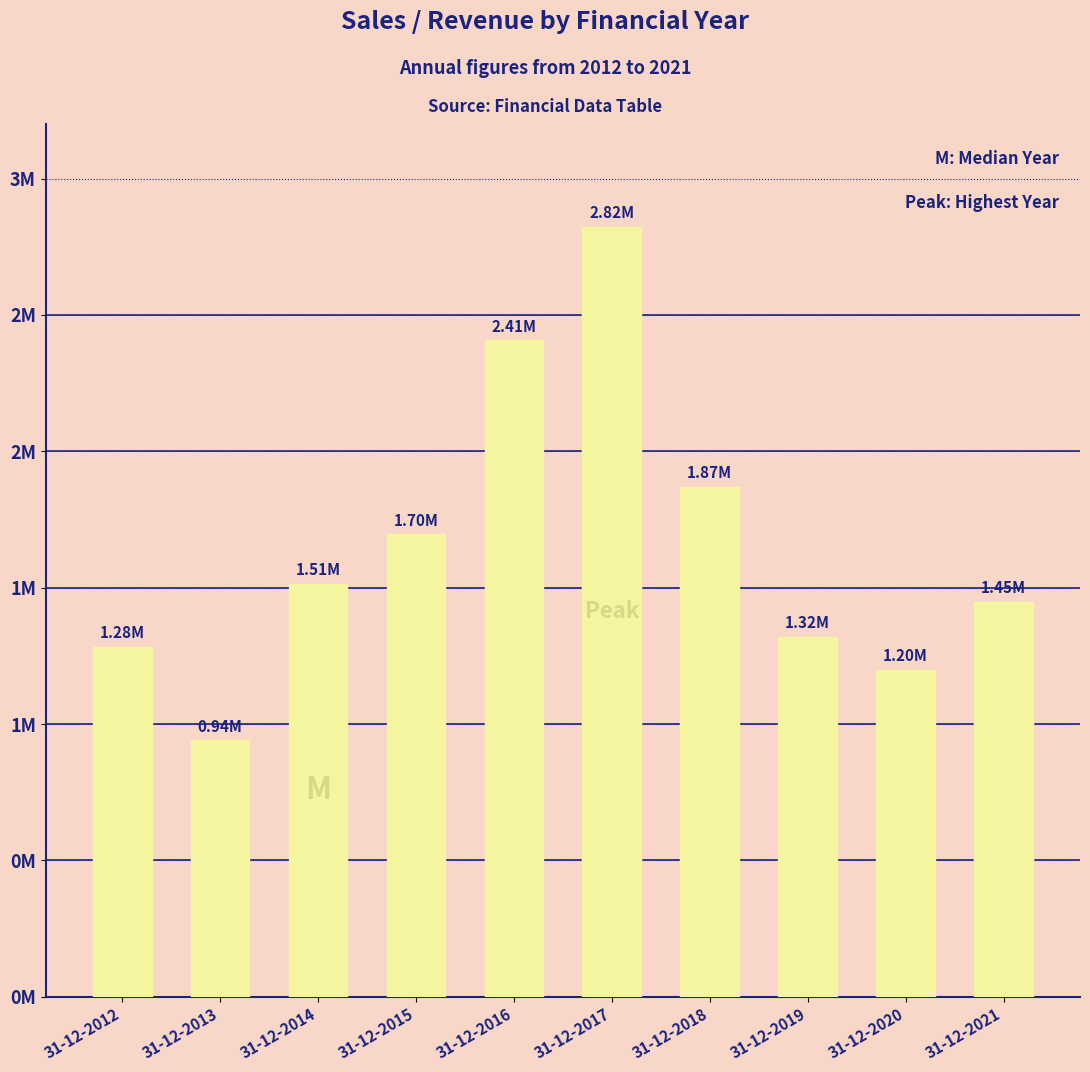

What is the value of the 5th bar from the left?

2408072